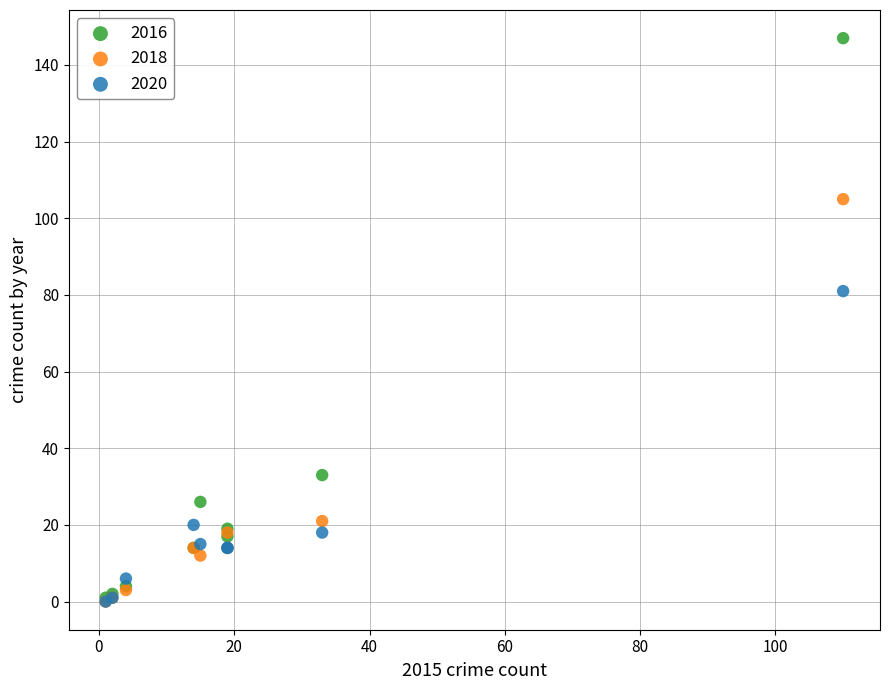

What are all the series names shown in the legend?

2016, 2018, 2020